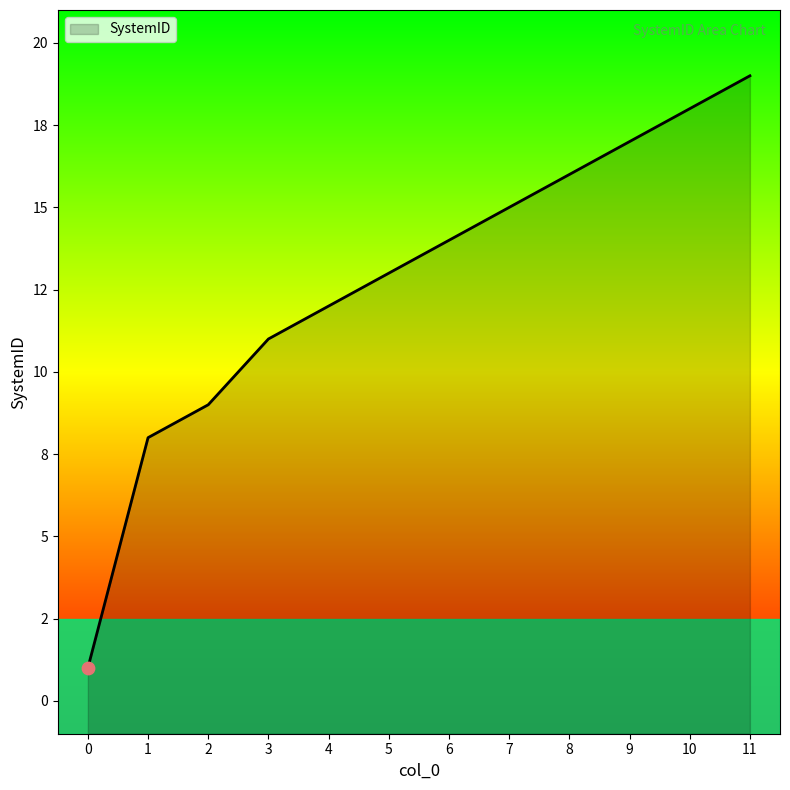

What is the ratio of the value at 11 to the value at 3?

1.7